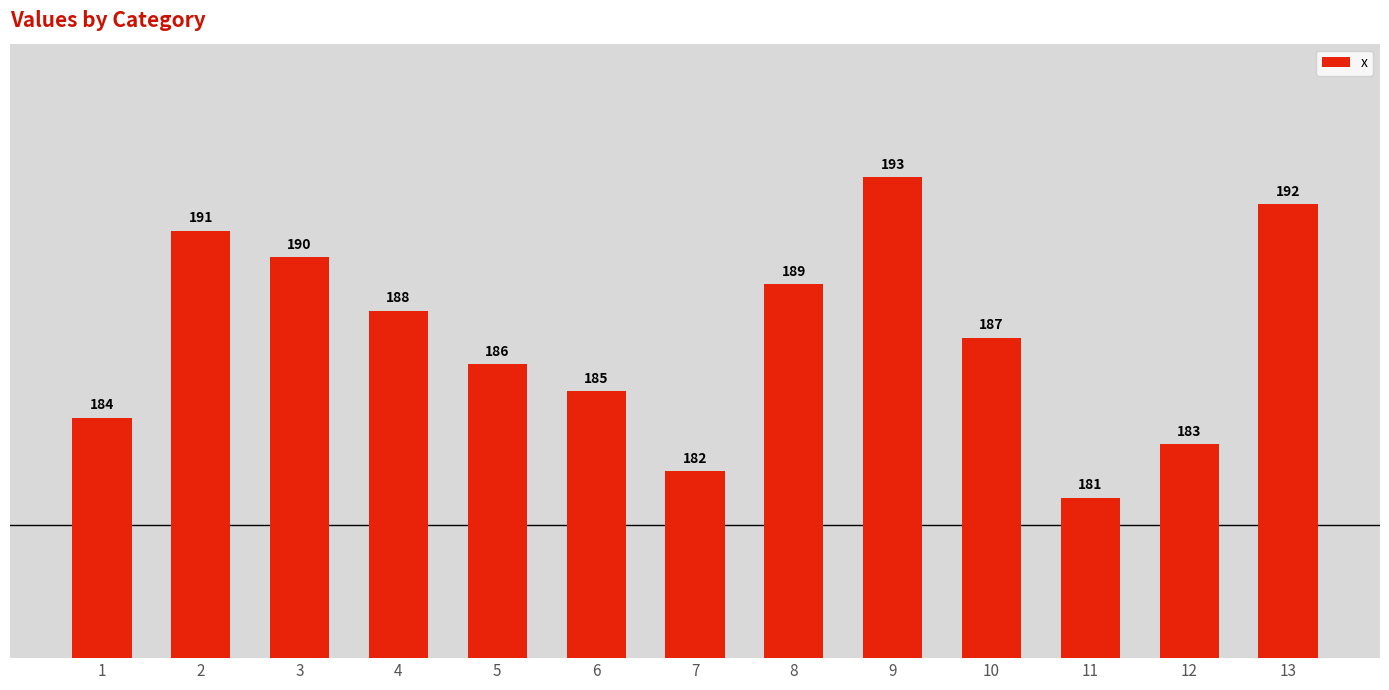

The value at 8 is 189. True or false?

True